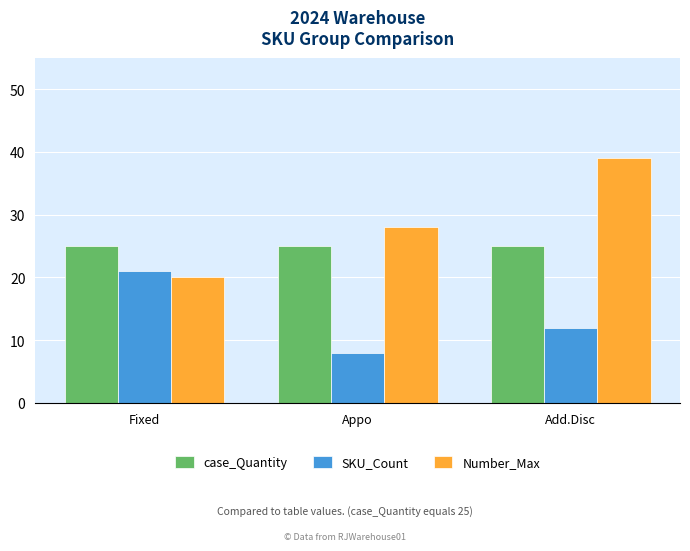

What is the label of the 3rd bar from the right?

Fixed